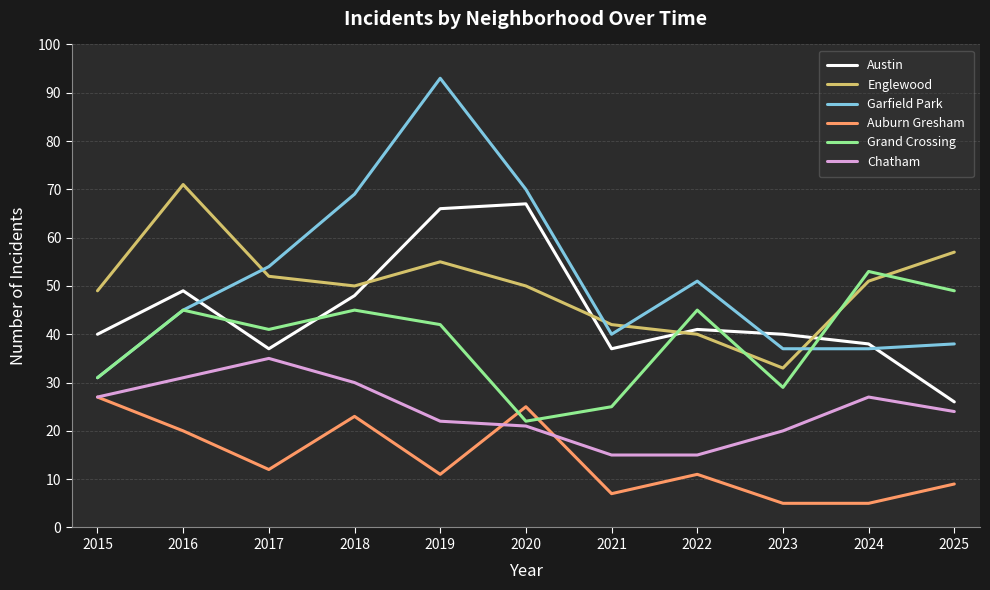

True or false: Chatham and Garfield Park intersect in this chart.

False